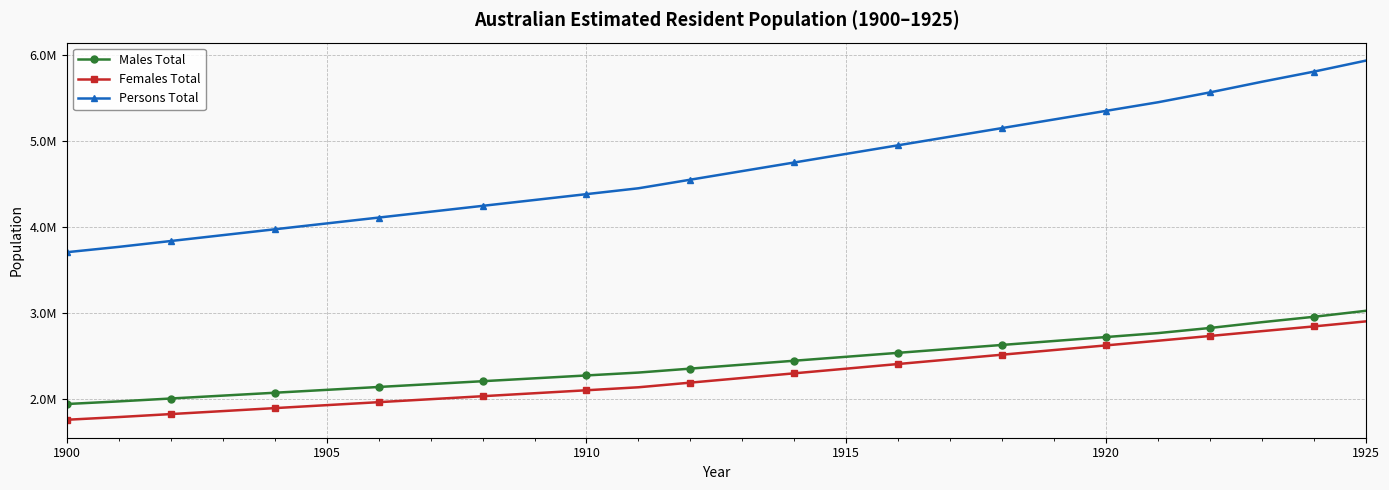

What are all the series names shown in the legend?

Males Total, Females Total, Persons Total